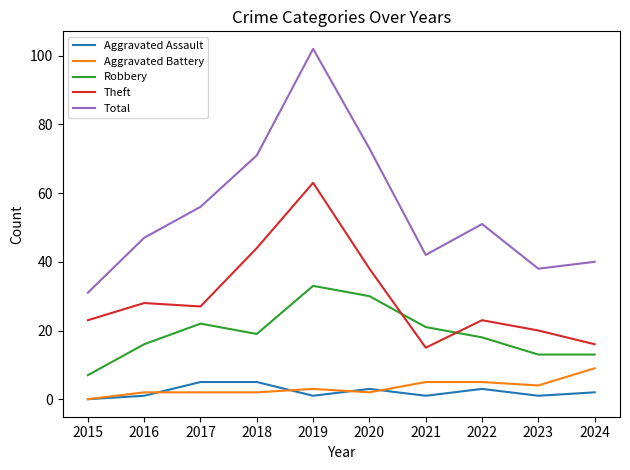

Which label corresponds to the largest value in the chart?

2019